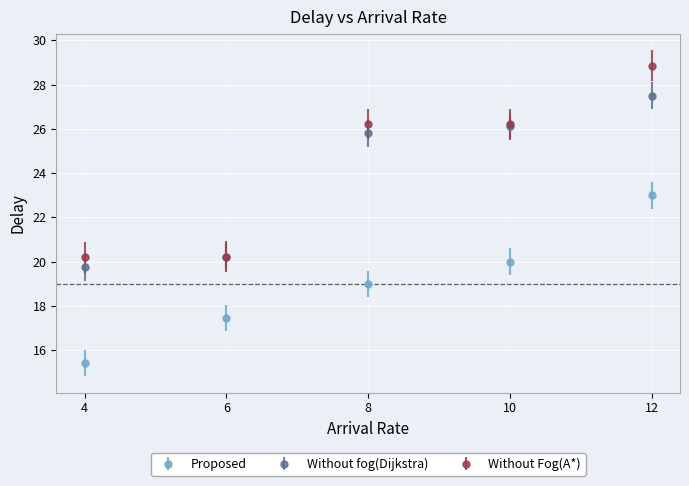

At which category does the chart reach its peak across all series?

12